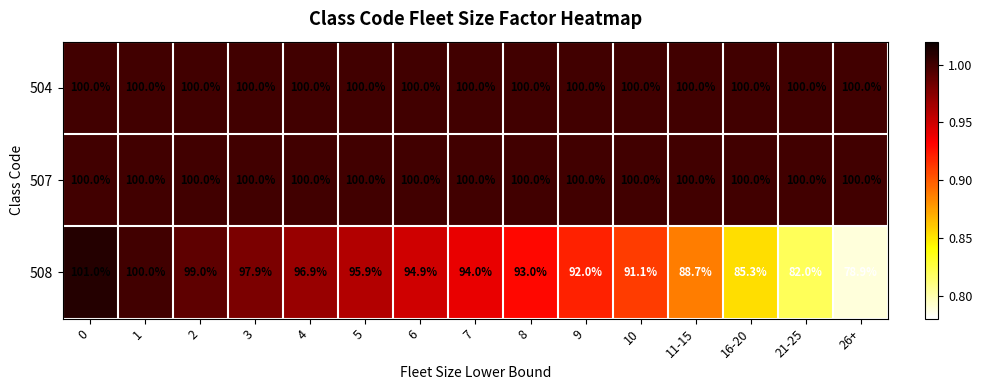

At which label is 508 closest to 89?

11-15